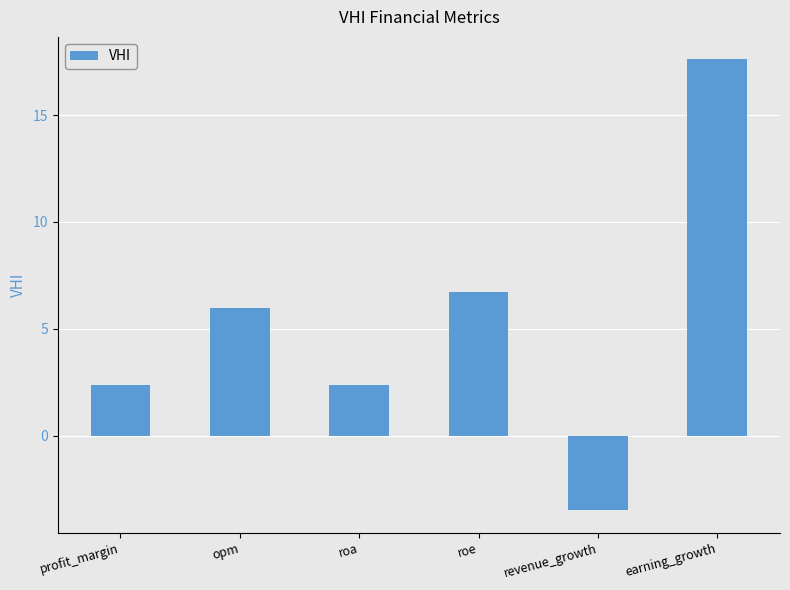

What is the label of the 6th bar from the right?

profit_margin